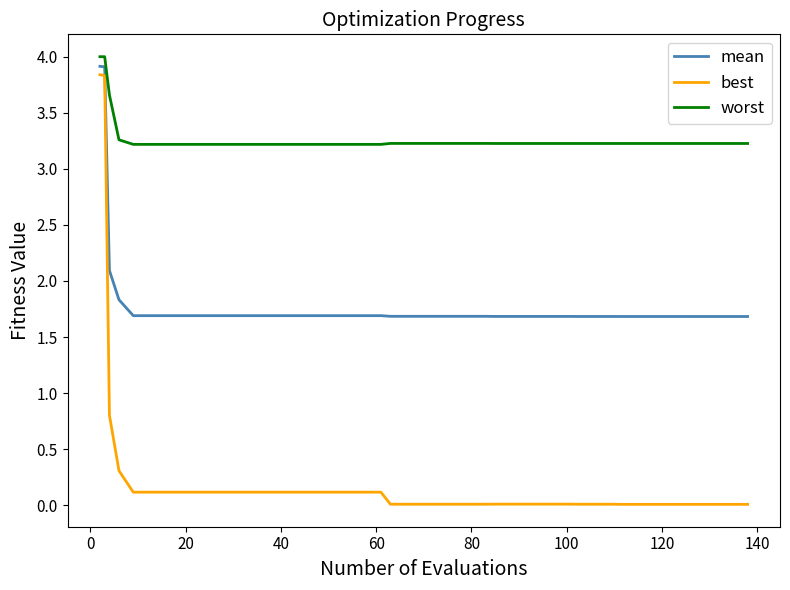

What is the lowest value of the worst series?

3.2